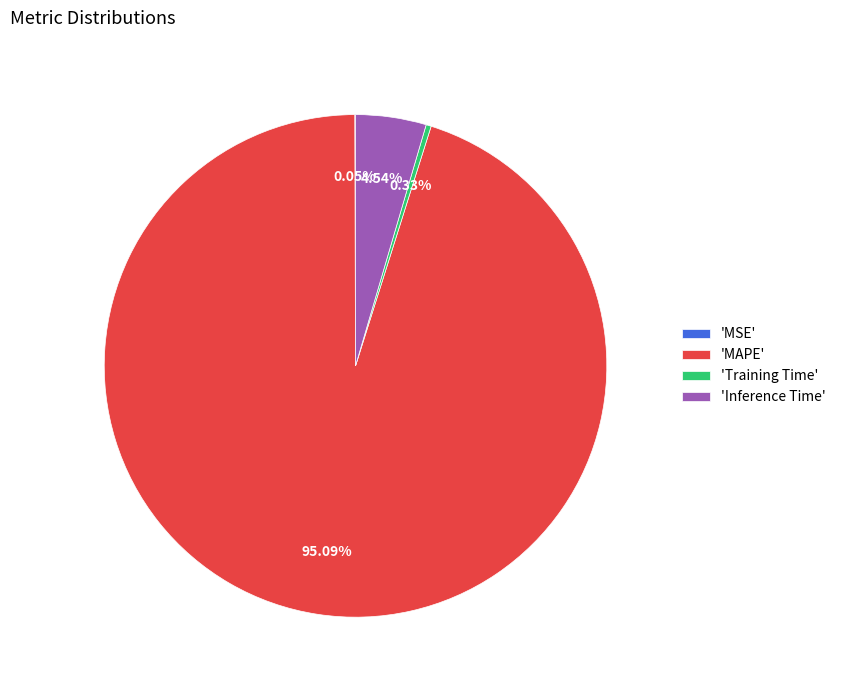

What is the largest slice in the pie chart?

'MAPE'